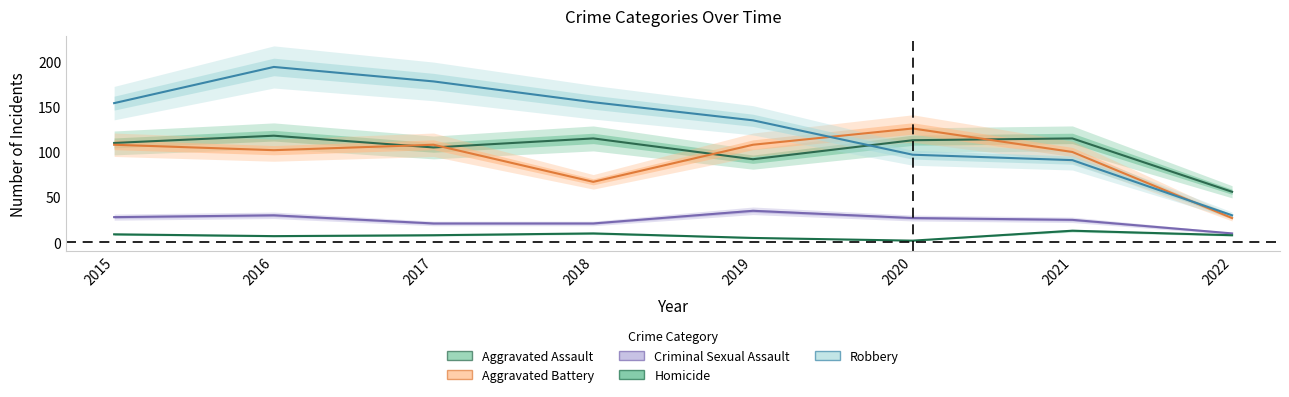

What is the difference between the maximum and minimum values in the Aggravated Battery series?

99